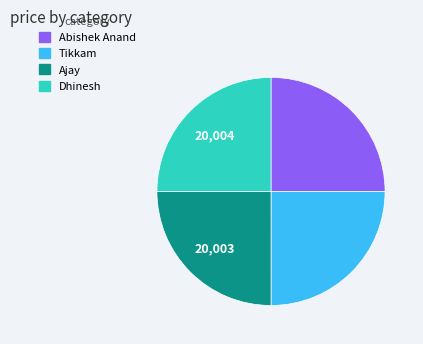

True or false: Abishek Anand accounts for 25% of the total.

True